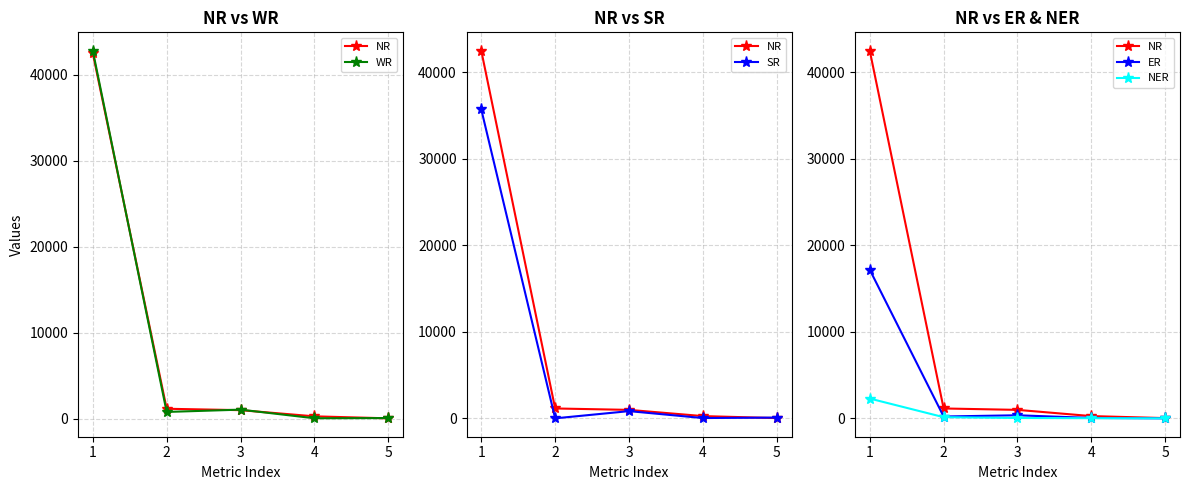

How many values in the NER series exceed 42?

2